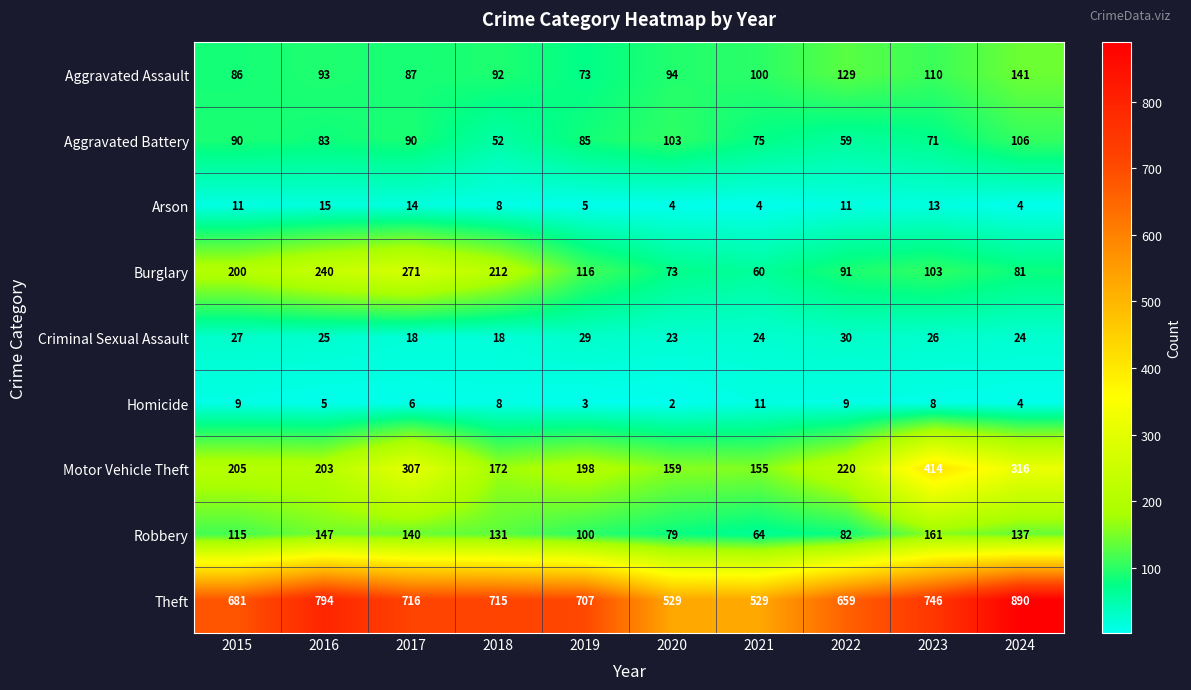

Which series has the widest spread of values?

Theft